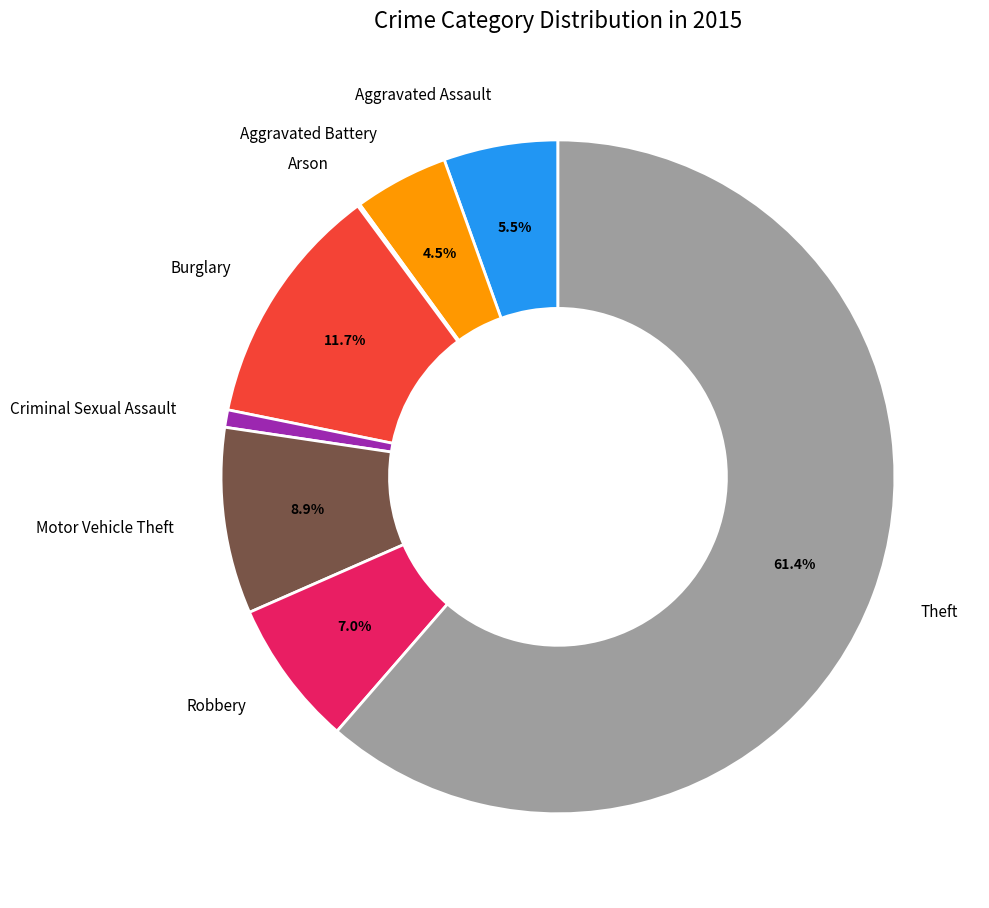

Which has a higher value, Criminal Sexual Assault or Aggravated Assault?

Aggravated Assault